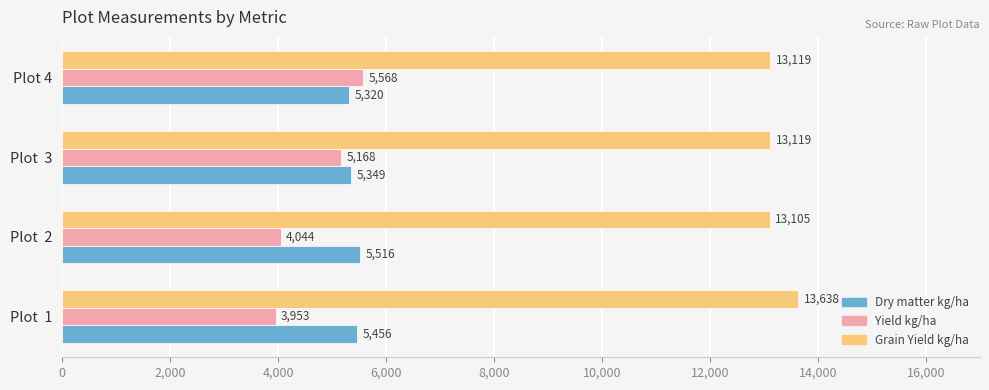

Which series has the largest range (max minus min)?

Yield kg/ha